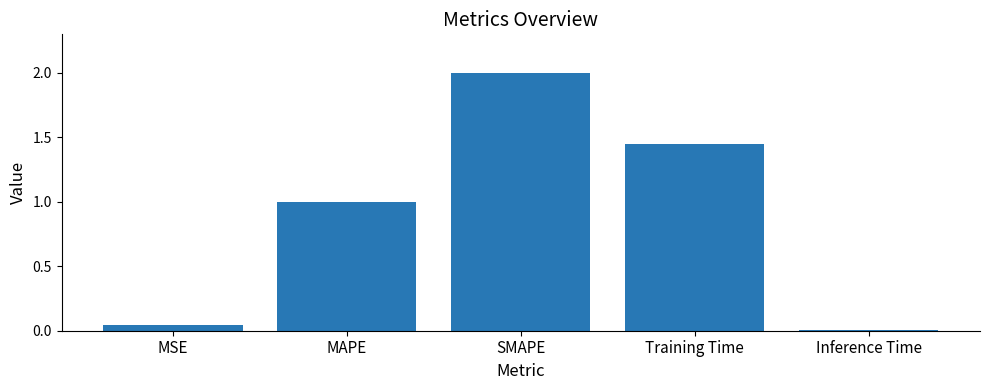

Which label corresponds to the largest value in the chart?

SMAPE